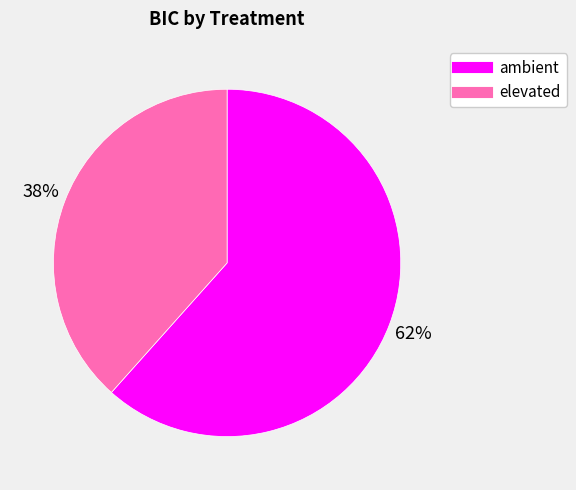

Approximately how many times larger is the value at ambient compared to elevated?

1.6